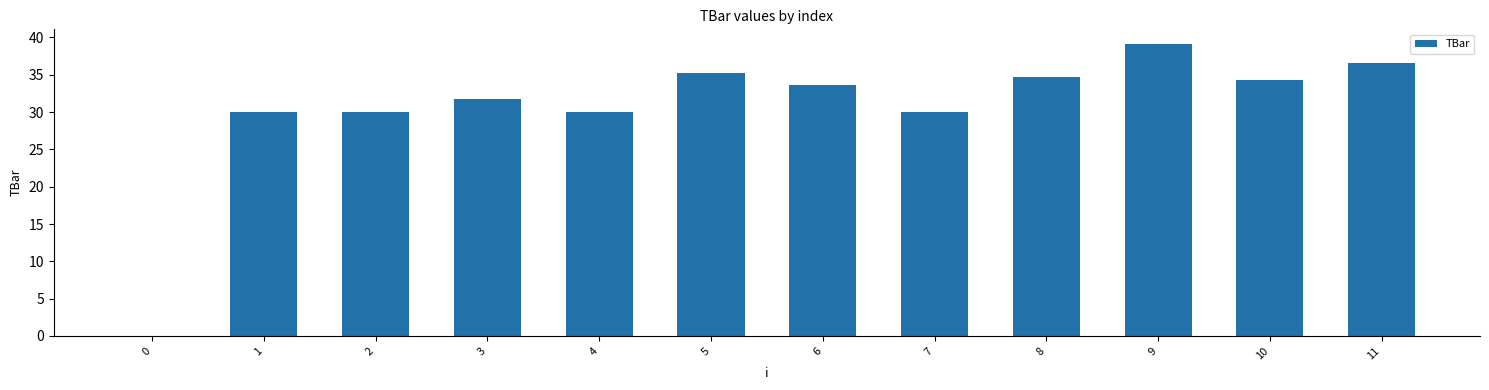

At which category does the chart reach its peak across all series?

9